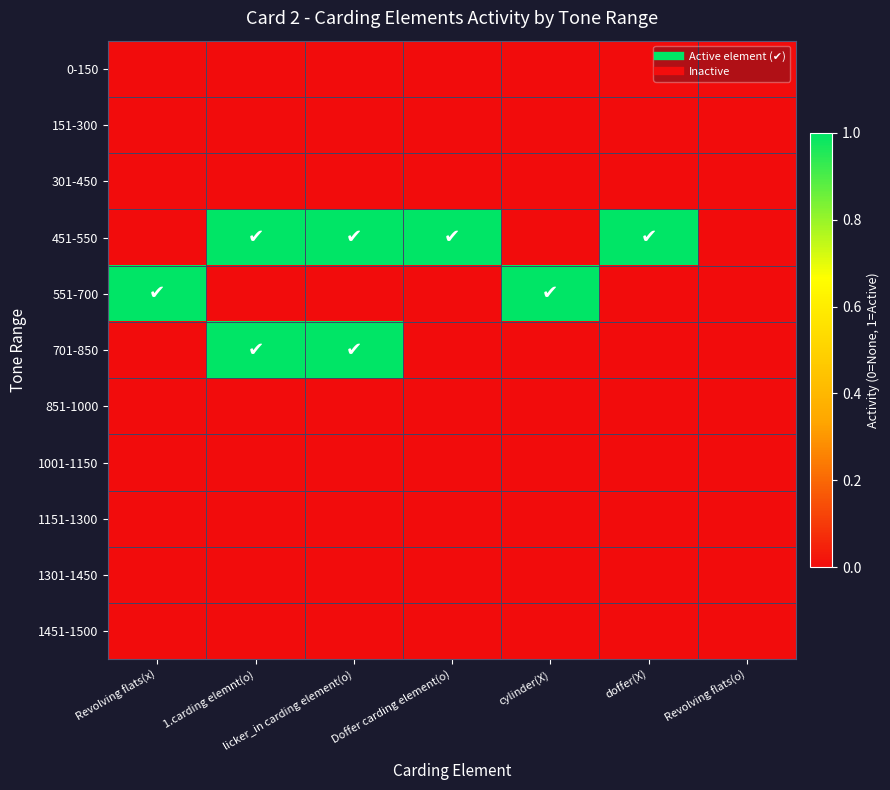

Rank the series by their maximum value, from highest to lowest.

451-550, 551-700, 701-850, 0-150, 151-300, 301-450, 851-1000, 1001-1150, 1151-1300, 1301-1450, 1451-1500